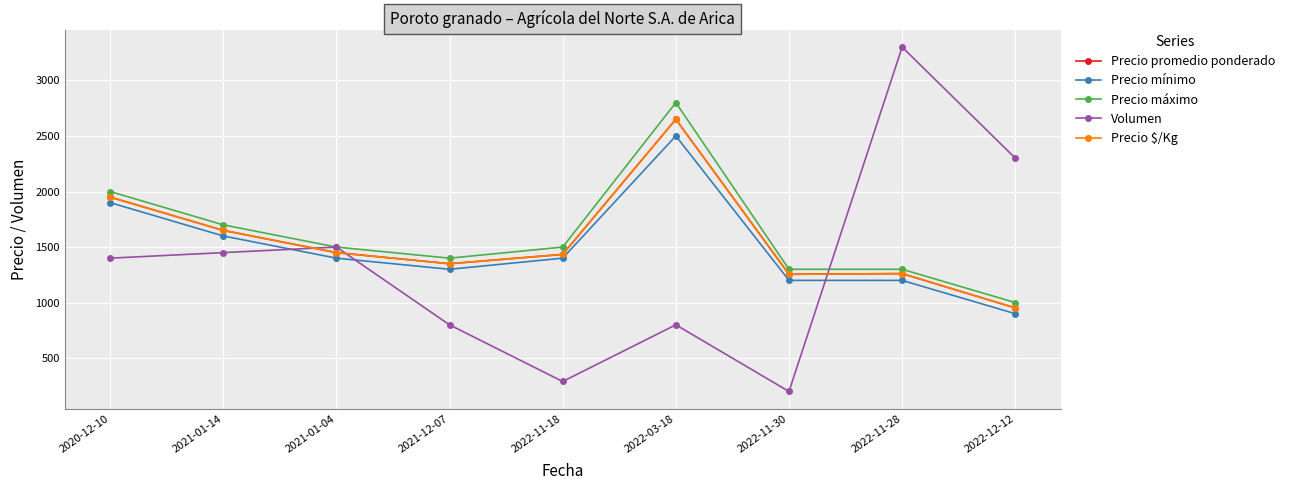

Does the chart have visible grid lines?

Yes